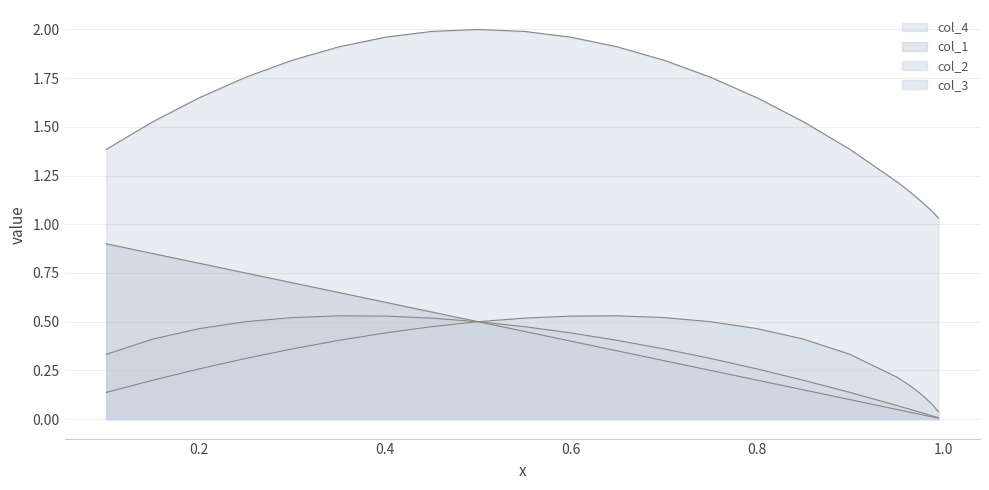

Does the chart display data point markers on the line(s)?

No